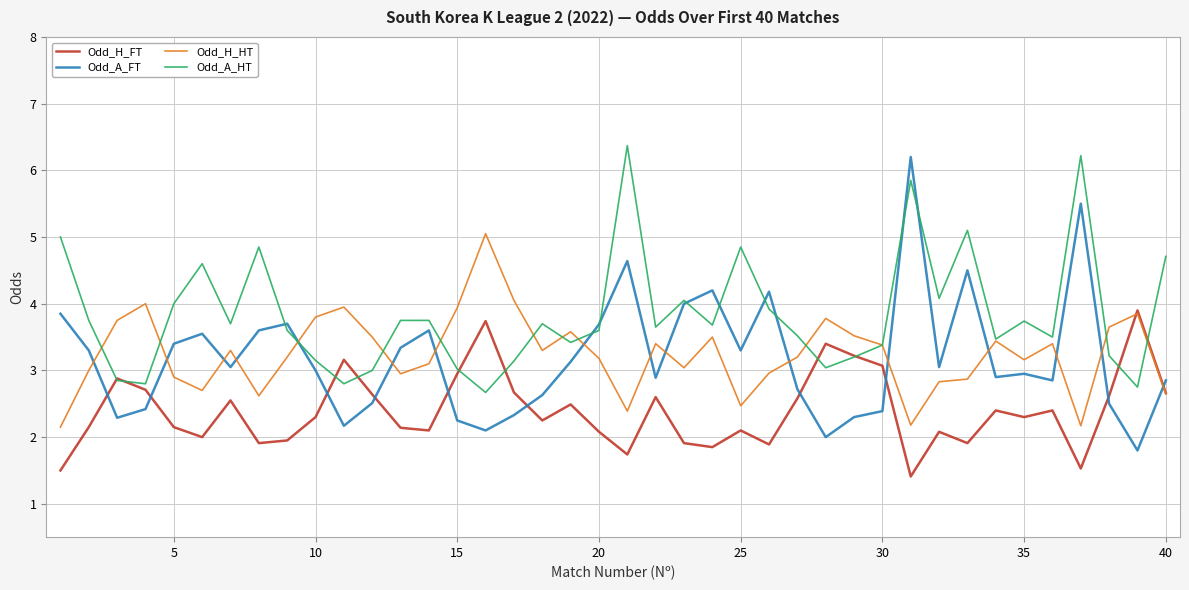

How many intersections are there between Odd_H_FT and Odd_A_FT?

10